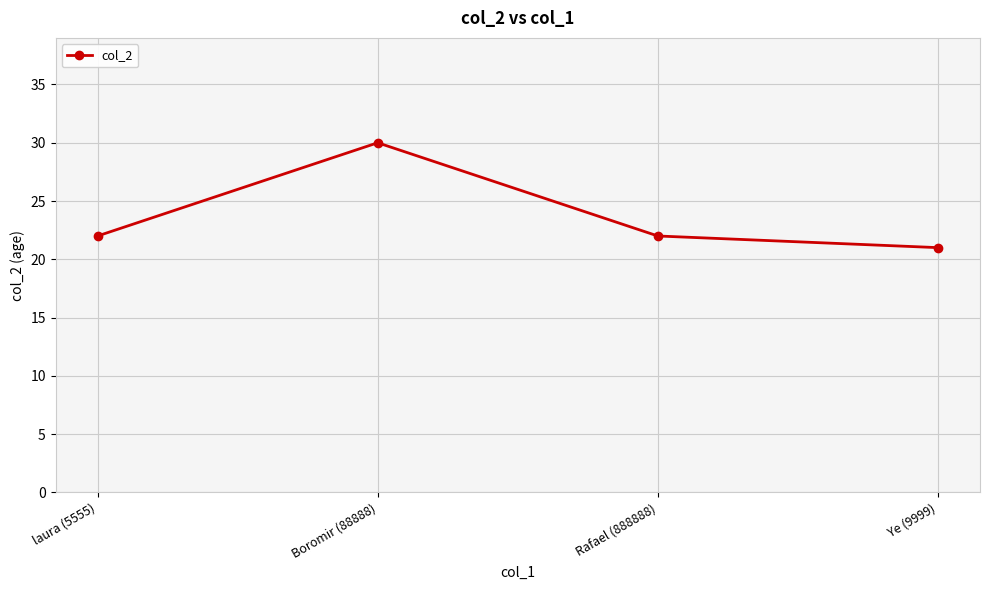

Is it true that the value at Ye (9999) is 33?

False